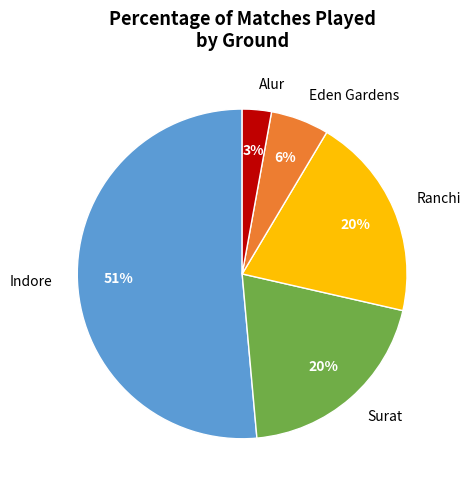

What percentage is the Surat slice, to the nearest percent?

20%